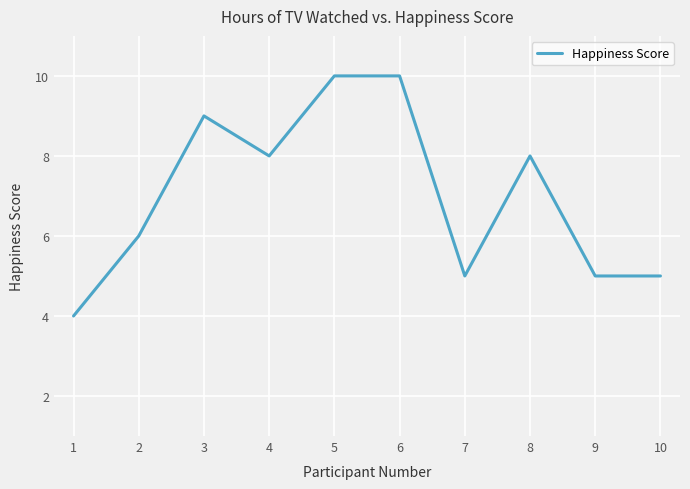

What is the change in value from 1 to 8?

+4